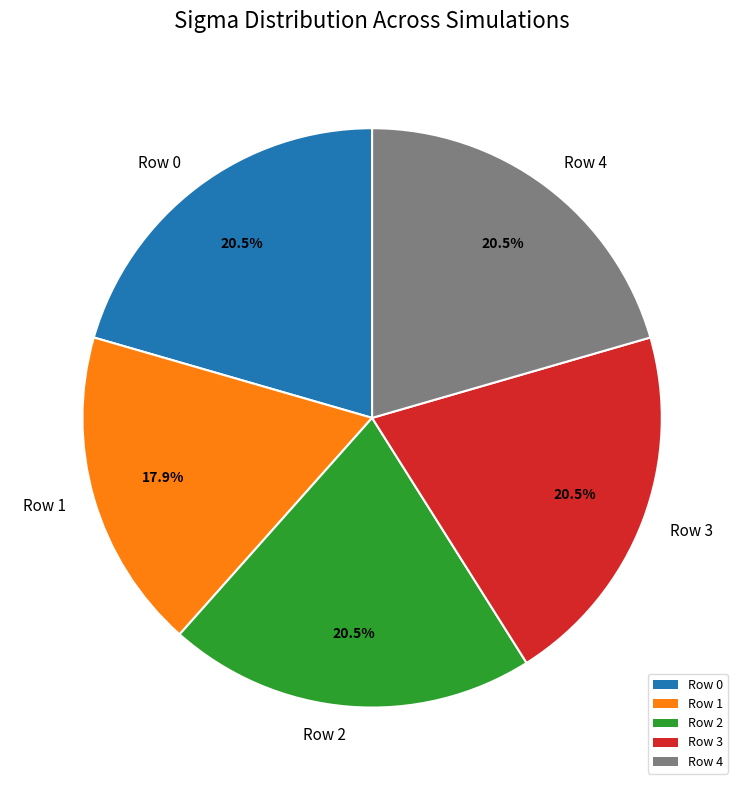

What is the smallest slice in the pie chart?

Row 1